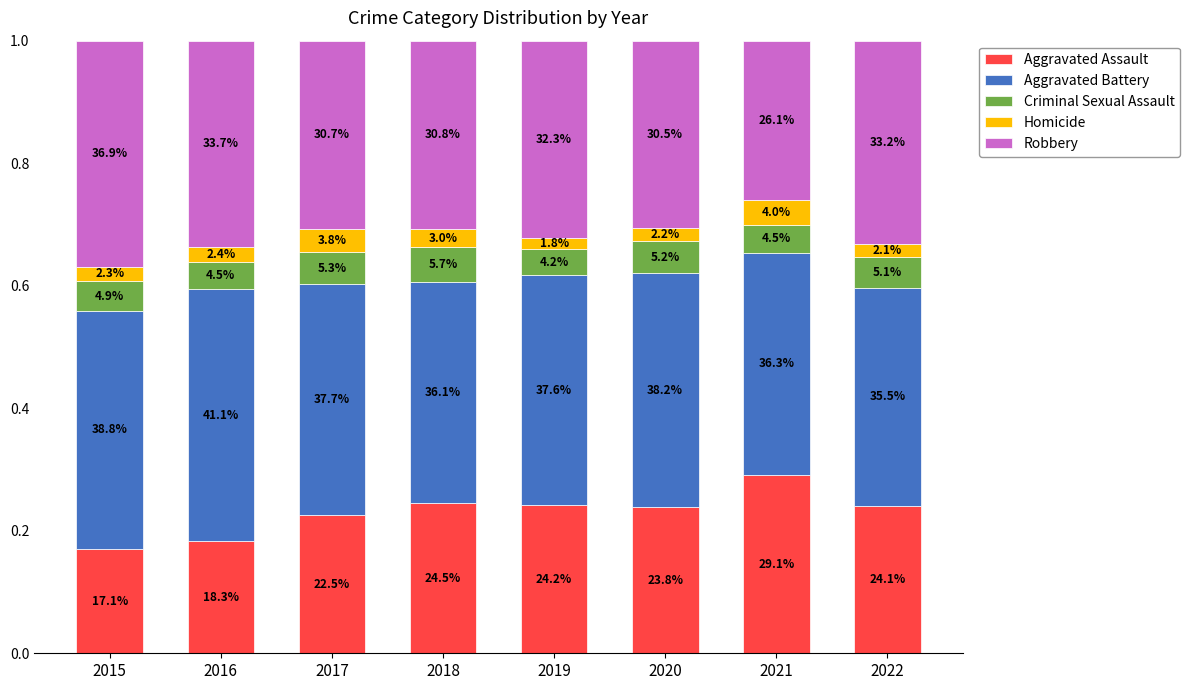

At how many categories does at least one series exceed 0?

8